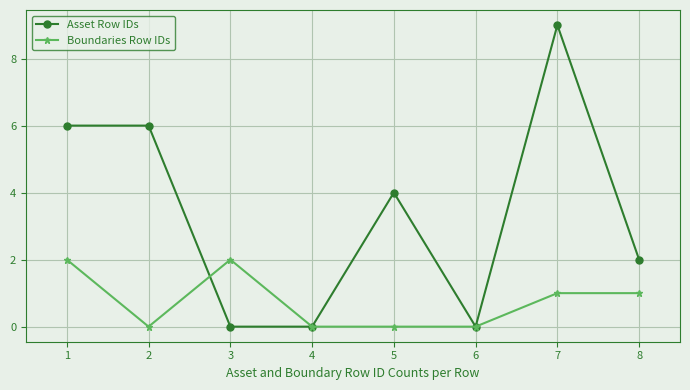

What are all the series names shown in the legend?

Asset Row IDs, Boundaries Row IDs